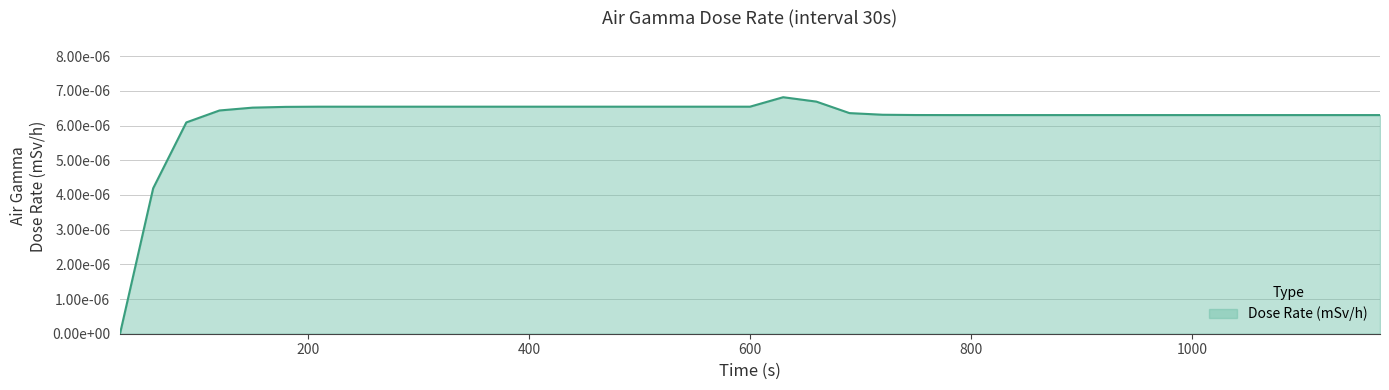

Does the chart display data point markers on the line(s)?

No